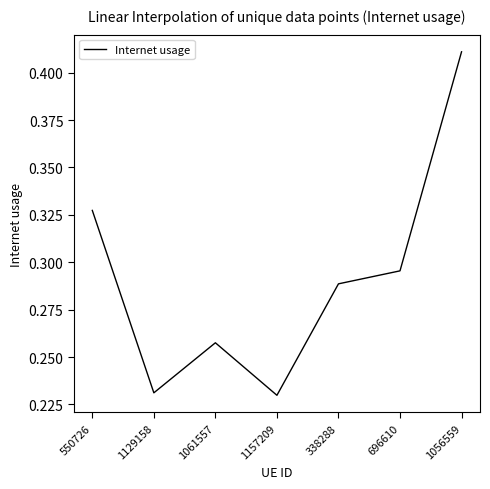

What is the change in value from 1157209 to 696610?

+0.1